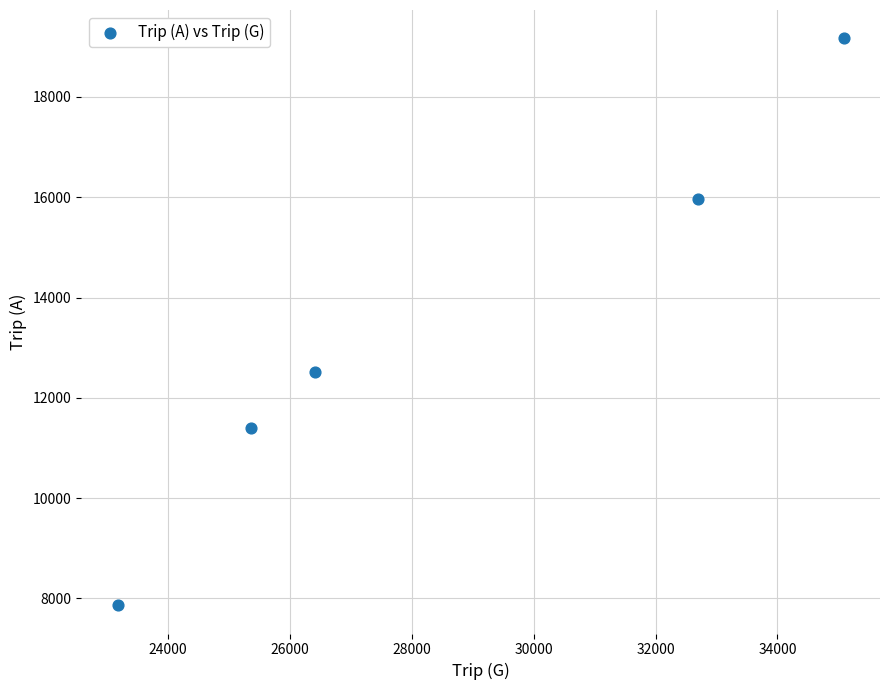

What is the average Y value?

13383.3